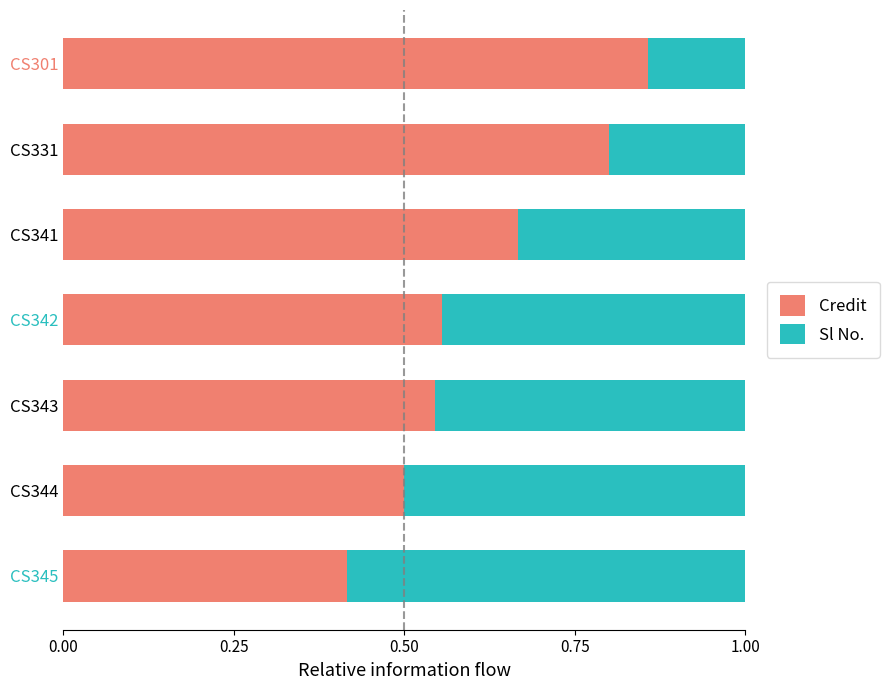

What is the total value across all series at CS331?

1.0